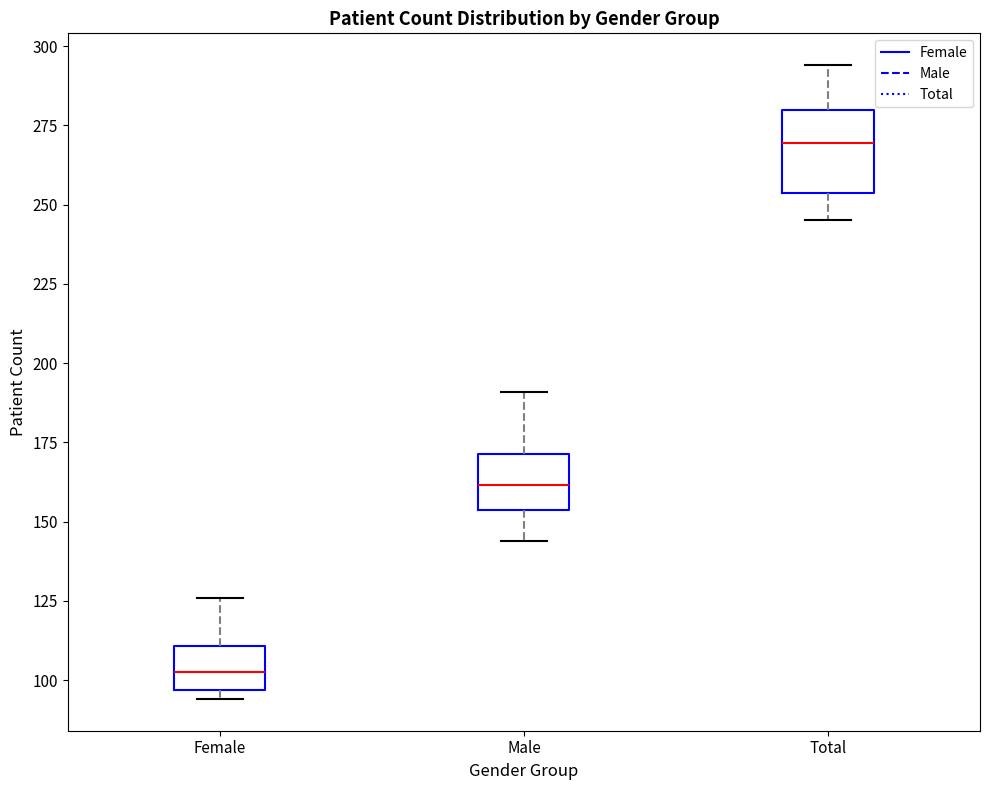

Which box has the lowest median line?

Female